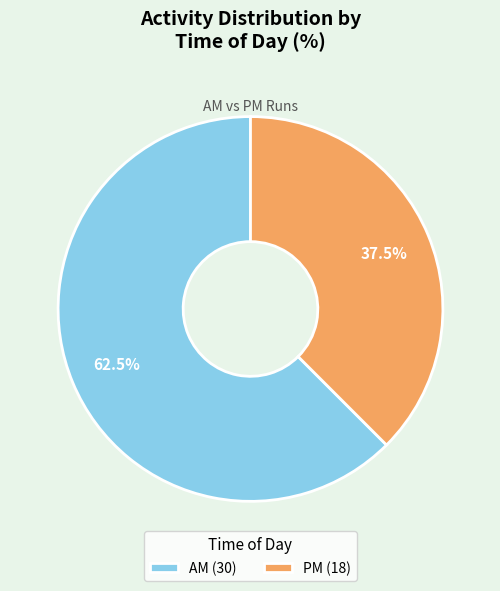

Which has a higher value, AM or PM?

AM